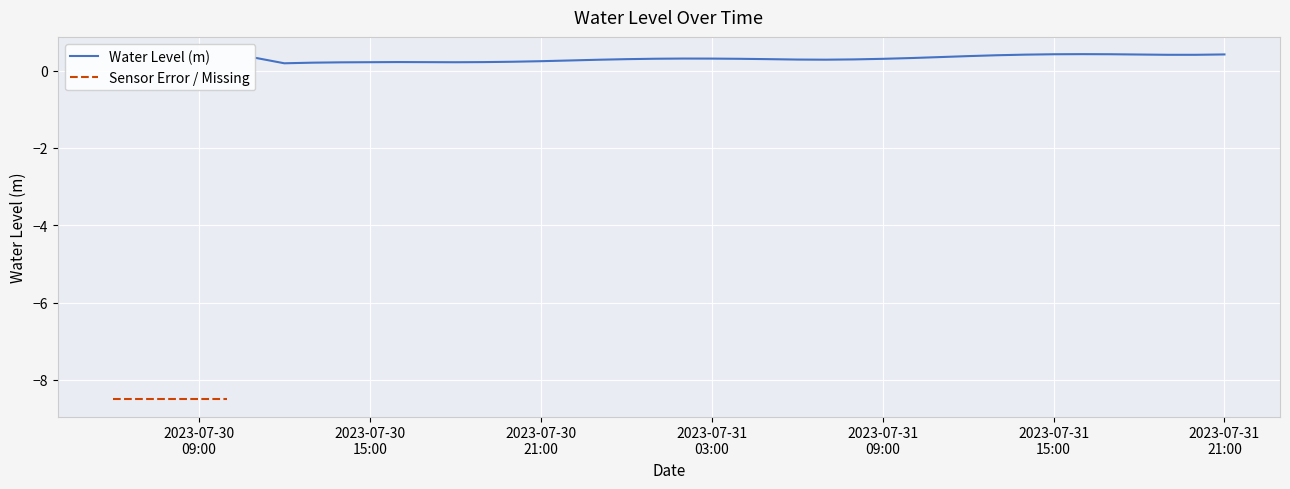

List the labels in order of value, smallest first.

2023-07-30 06:00:00, 2023-07-30 07:00:00, 2023-07-30 08:00:00, 2023-07-30 09:00:00, 2023-07-30 10:00:00, 2023-07-30 12:00:00, 2023-07-30 13:00:00, 2023-07-30 14:00:00, 2023-07-30 18:00:00, 2023-07-30 15:00:00, 2023-07-30 17:00:00, 2023-07-30 19:00:00, 2023-07-30 16:00:00, 2023-07-30 20:00:00, 2023-07-30 21:00:00, 2023-07-30 22:00:00, 2023-07-30 23:00:00, 2023-07-31 07:00:00, 2023-07-31 06:00:00, 2023-07-31 08:00:00, 2023-07-31 00:00:00, 2023-07-31 05:00:00, 2023-07-31 09:00:00, 2023-07-31 04:00:00, 2023-07-31 01:00:00, 2023-07-31 03:00:00, 2023-07-31 02:00:00, 2023-07-31 10:00:00, 2023-07-30 11:00:00, 2023-07-31 11:00:00, 2023-07-31 12:00:00, 2023-07-31 13:00:00, 2023-07-31 19:00:00, 2023-07-31 20:00:00, 2023-07-31 14:00:00, 2023-07-31 18:00:00, 2023-07-31 21:00:00, 2023-07-31 15:00:00, 2023-07-31 17:00:00, 2023-07-31 16:00:00